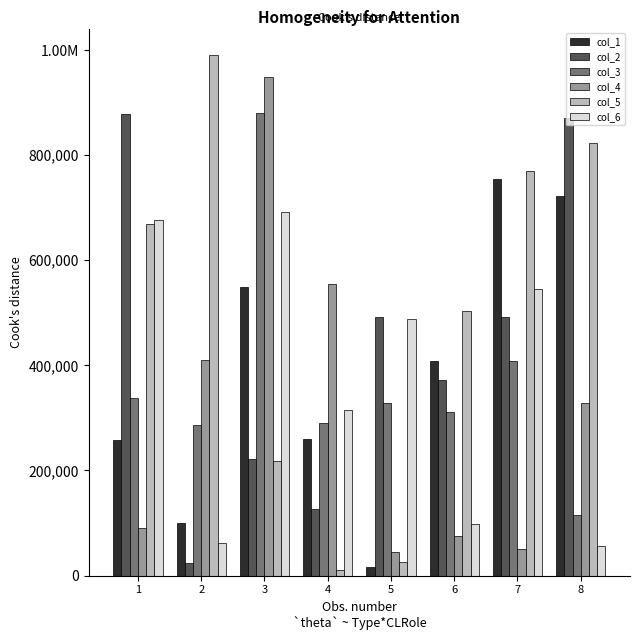

What is the highest value of the col_6 series?

692089